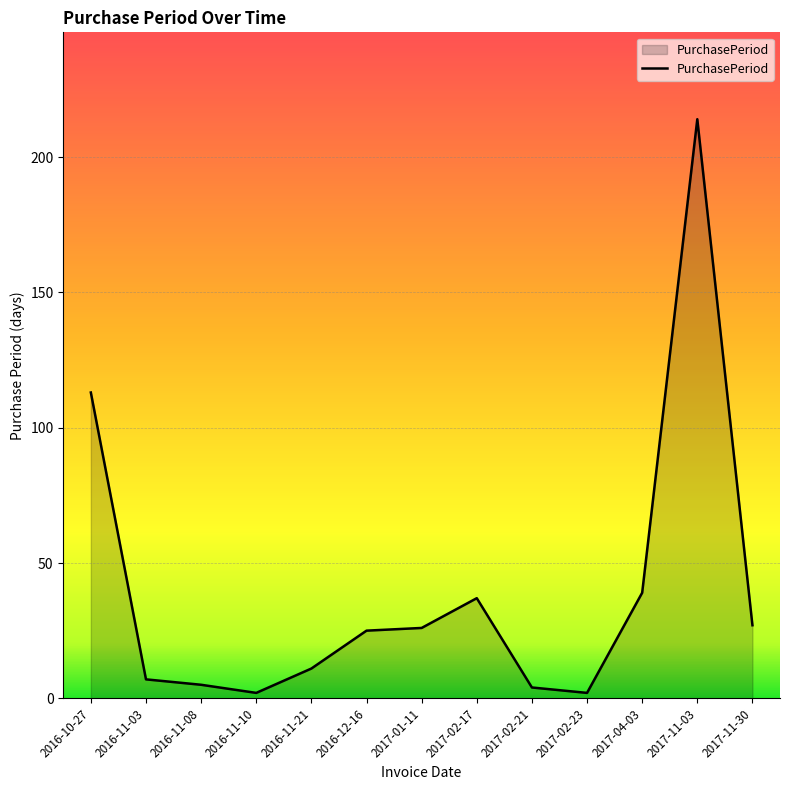

How many values are below 25?

6